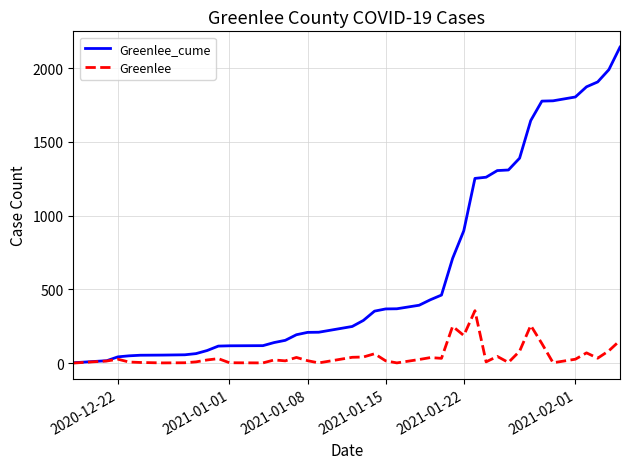

True or false: Greenlee has more than 2 interior local peaks.

True